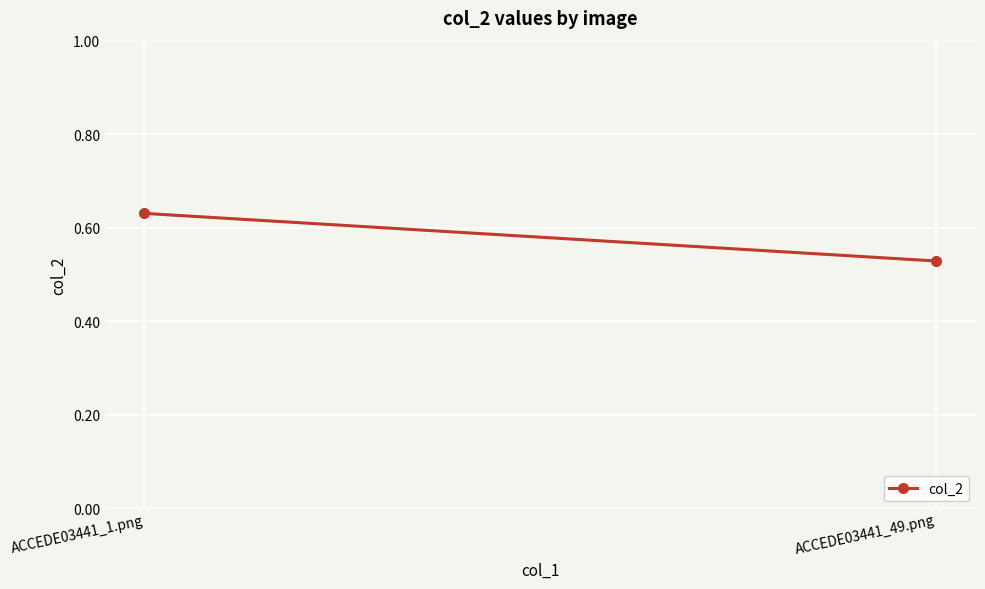

Reading left to right, list all the values displayed in this chart.

0.6	0.5